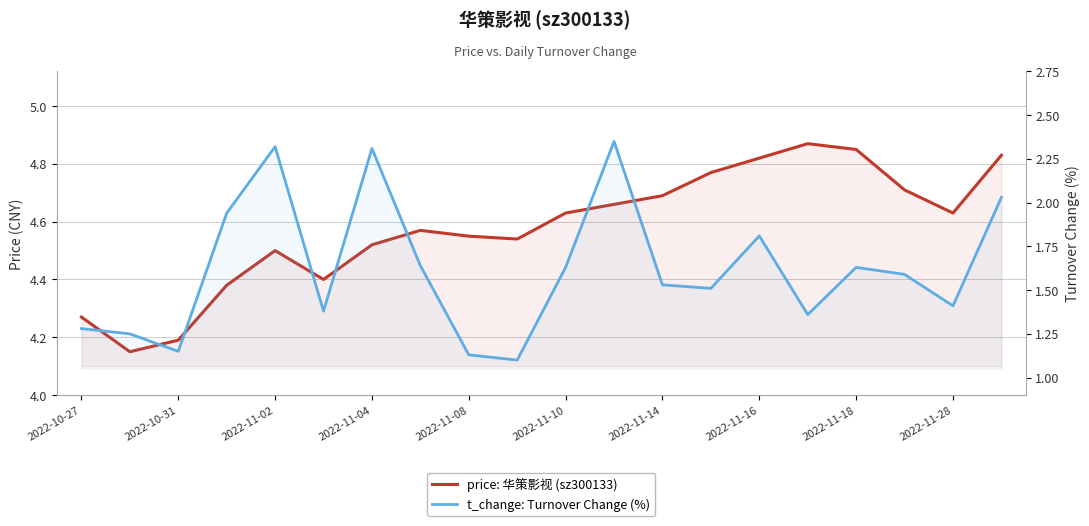

What is the difference between the t_change: Turnover Change (%) values at 2022-11-08 and 2022-11-14?

0.4